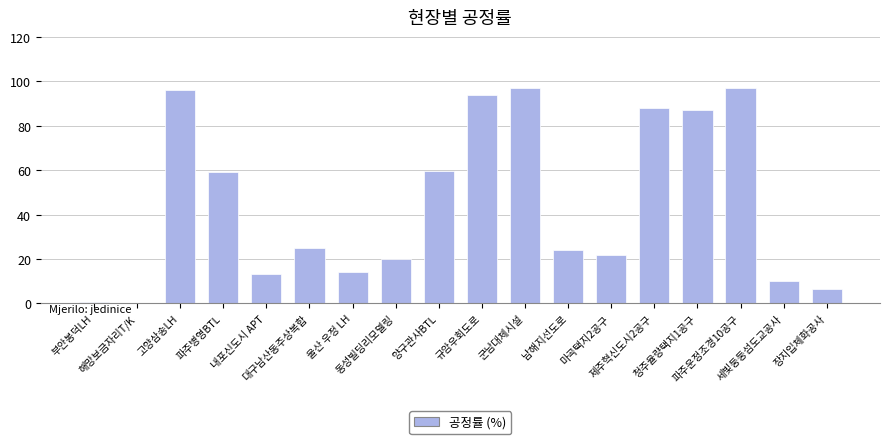

True or false: the data shows 8.1 at 남해지선도로.

False